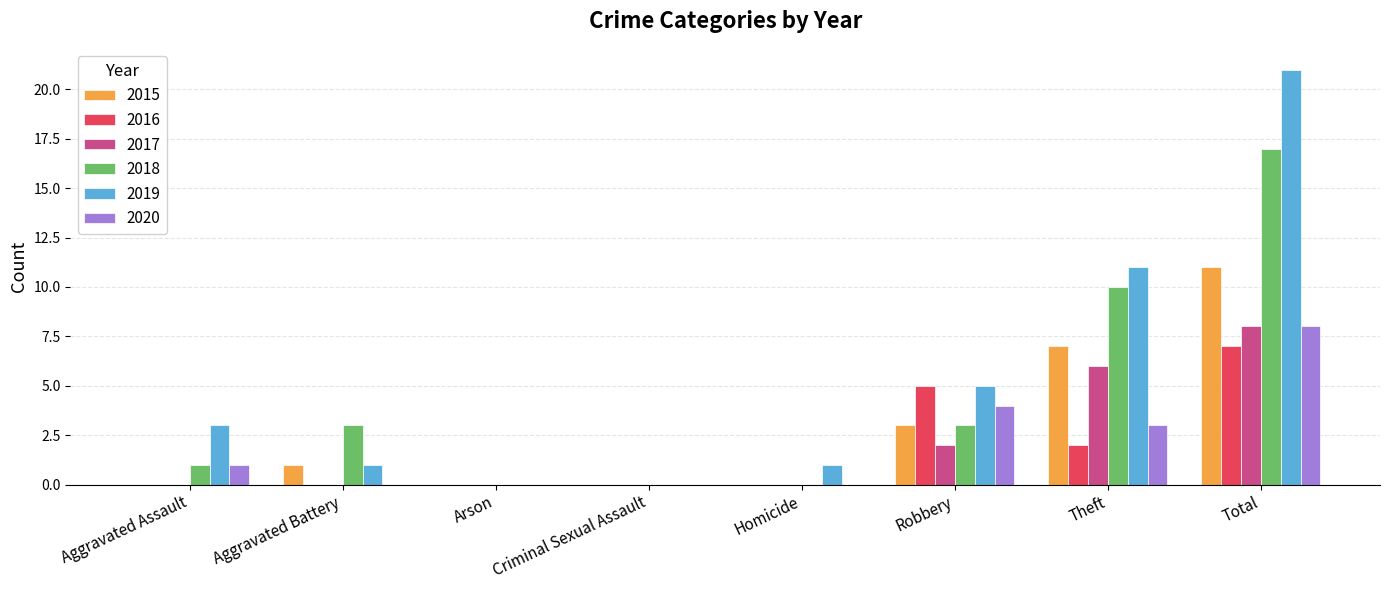

Are the bars grouped side by side (vs. stacked)?

Yes